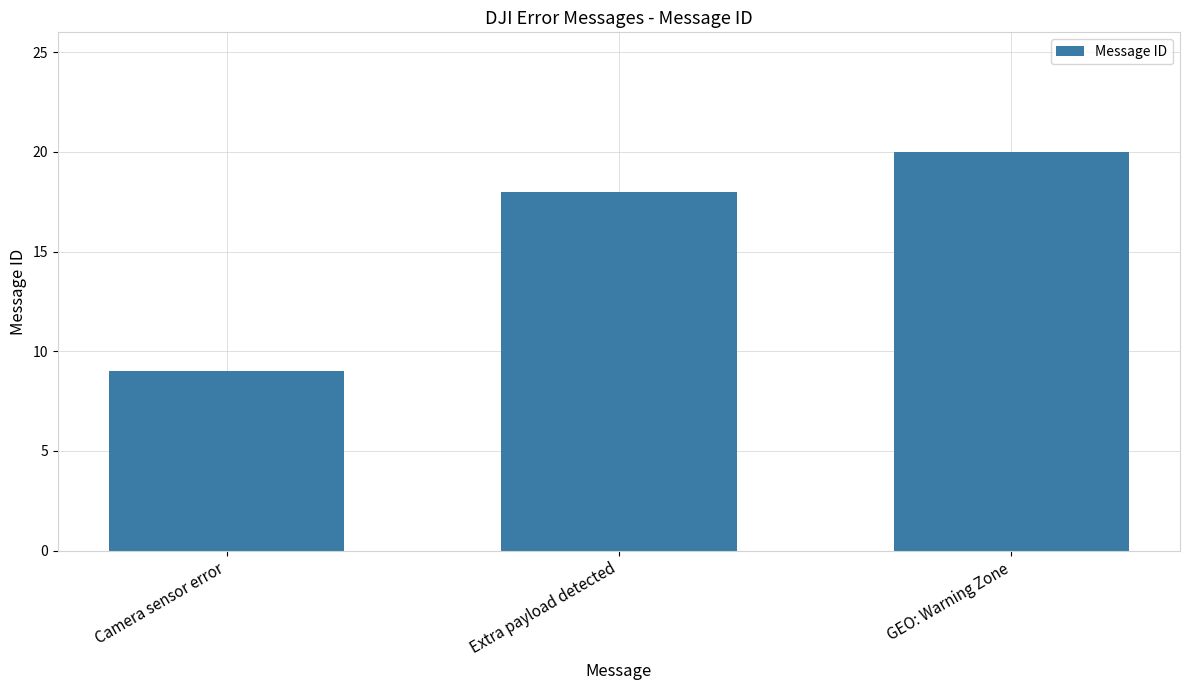

Read the value at Camera sensor error.

9